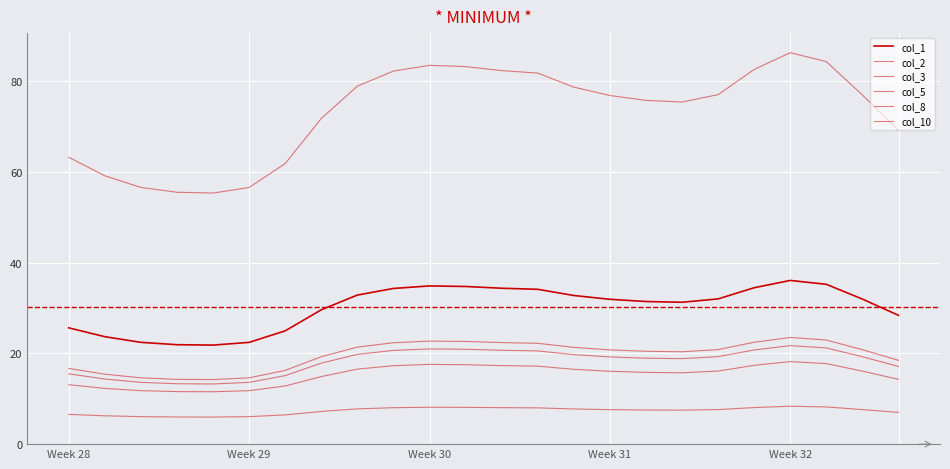

What is the average value of the col_5 series?

73.2